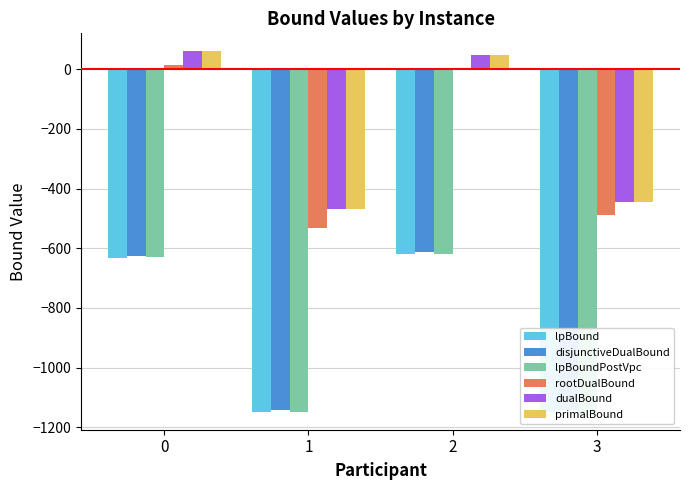

What is the value of the dualBound bar at the 2nd from the left?

-467.8